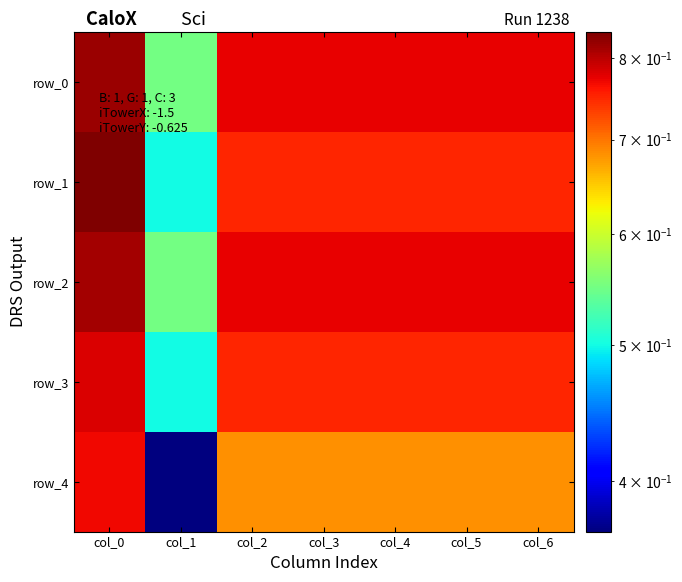

What is the highest value of the row_0 series?

0.8